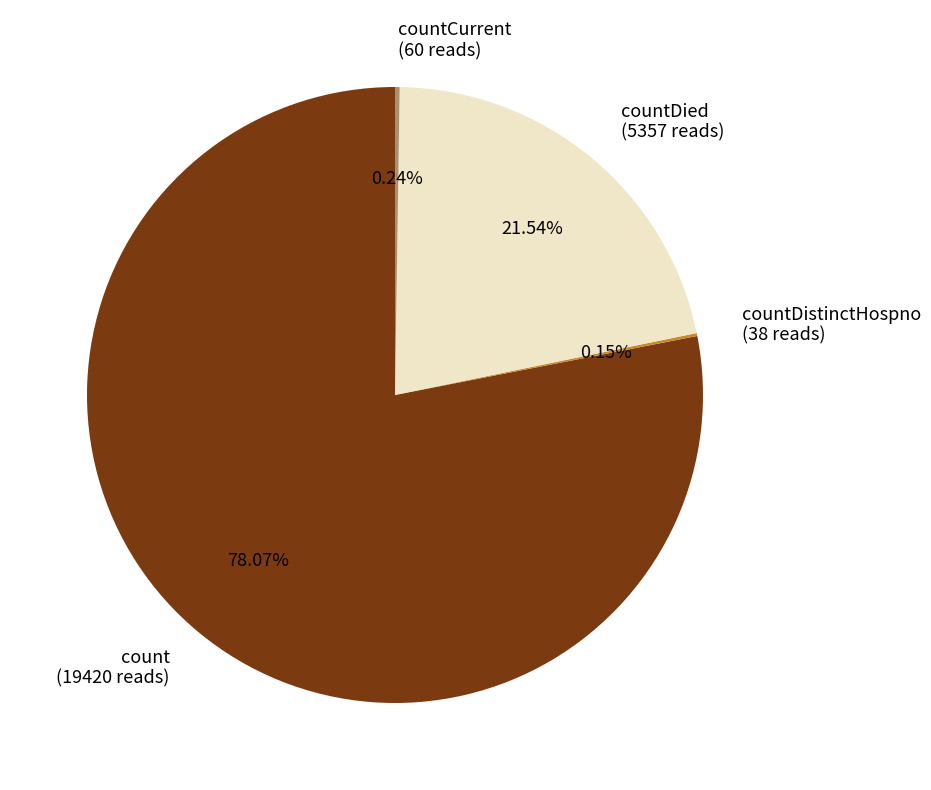

To the nearest percent, what percentage of the pie is countDied?

22%